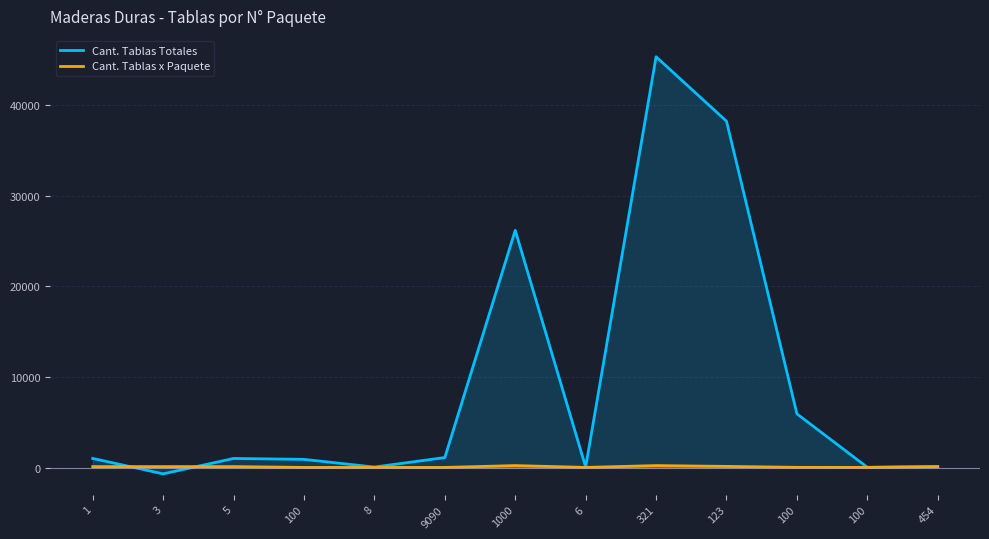

Where is the first local maximum for Cant. Tablas Totales?

5